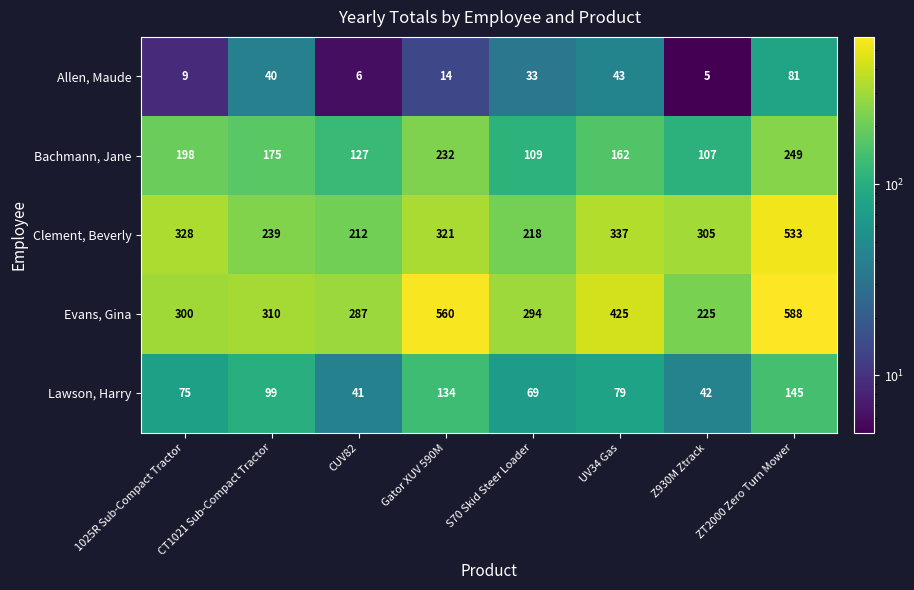

Which series has the largest range (max minus min)?

Evans, Gina